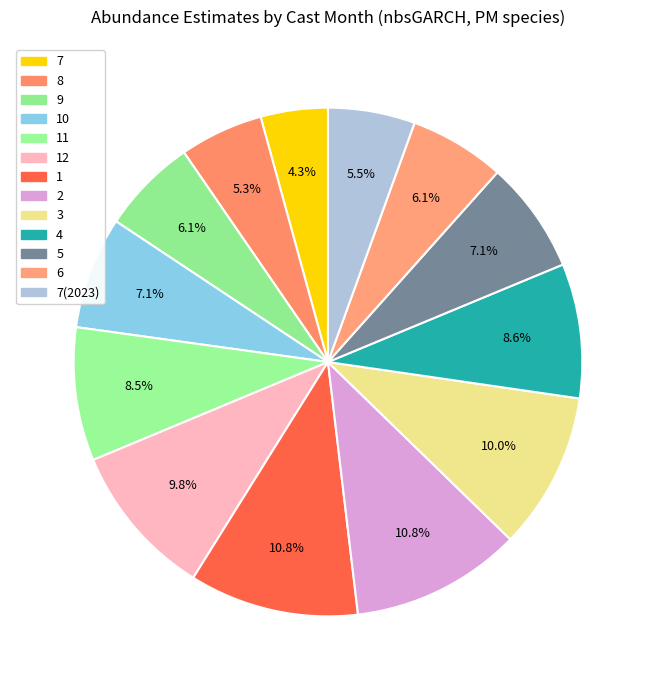

Is it true that 1 is 3% of the pie?

False